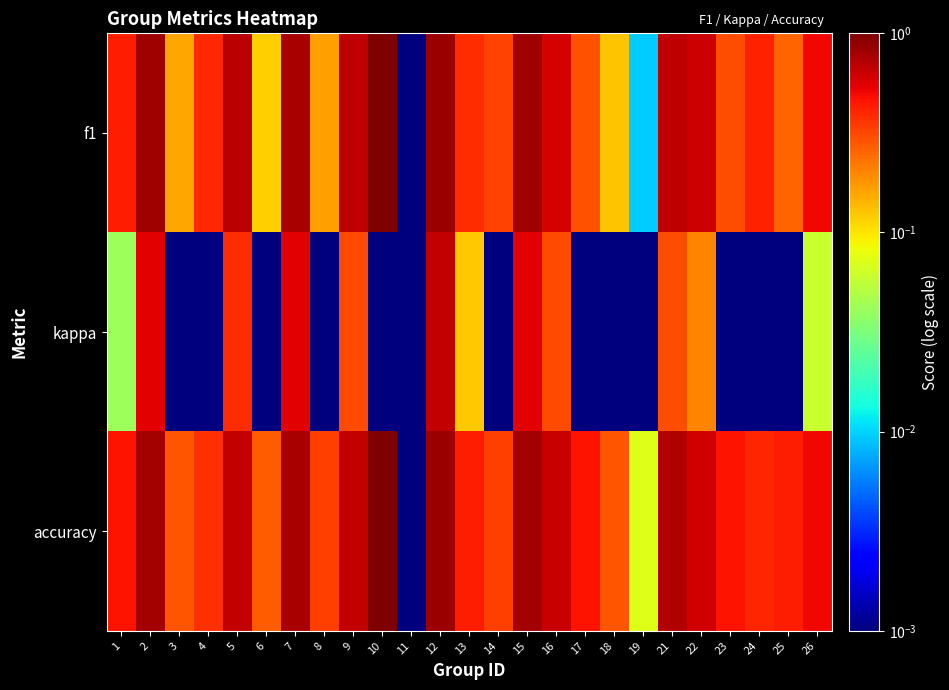

Which series changed the most between 3 and 17?

accuracy